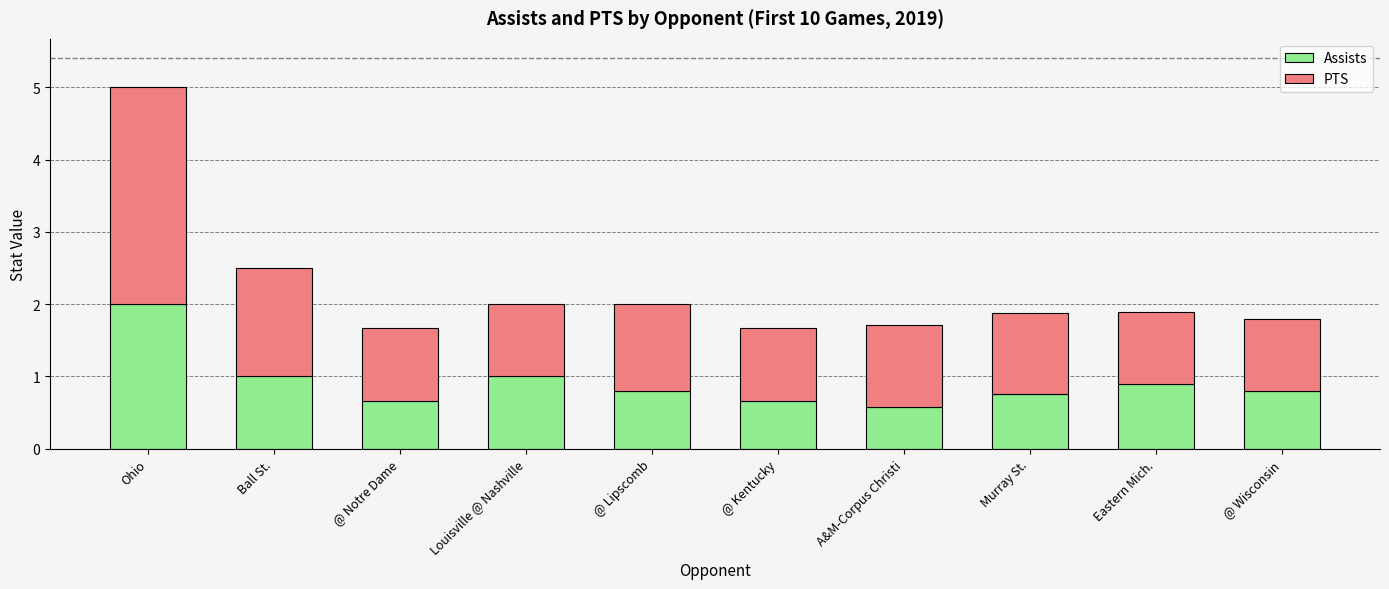

What are all the series names shown in the legend?

Assists, PTS